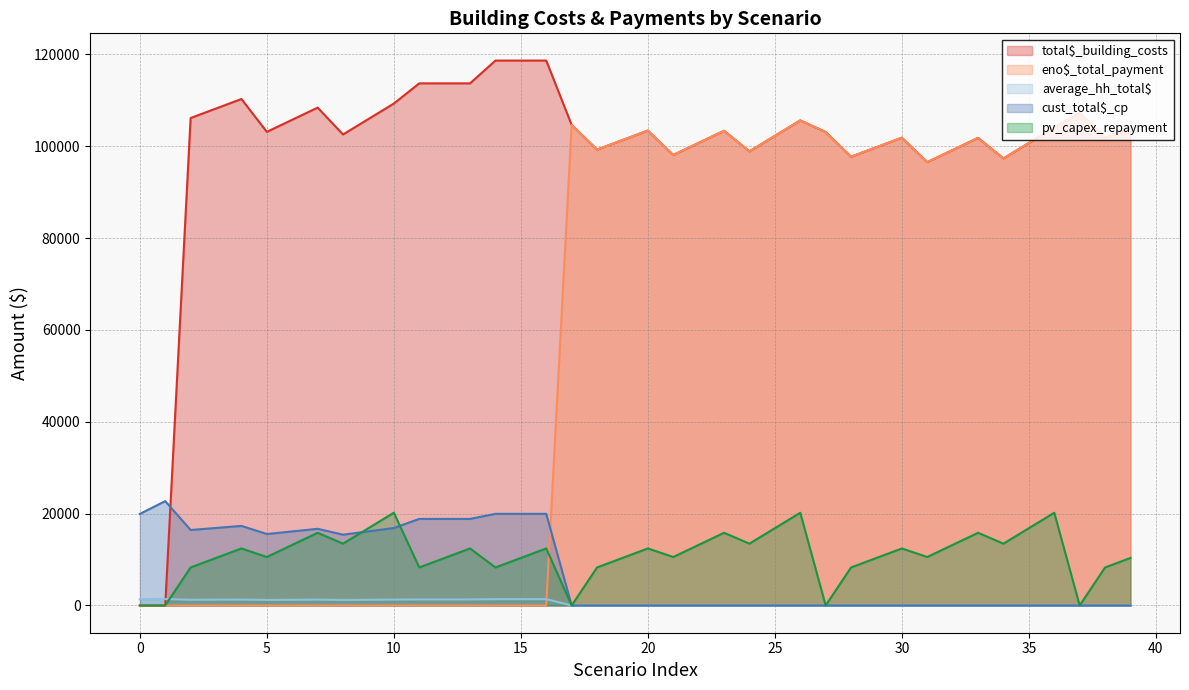

What is the difference between the average_hh_total$ values at 30 and 13?

1317.3